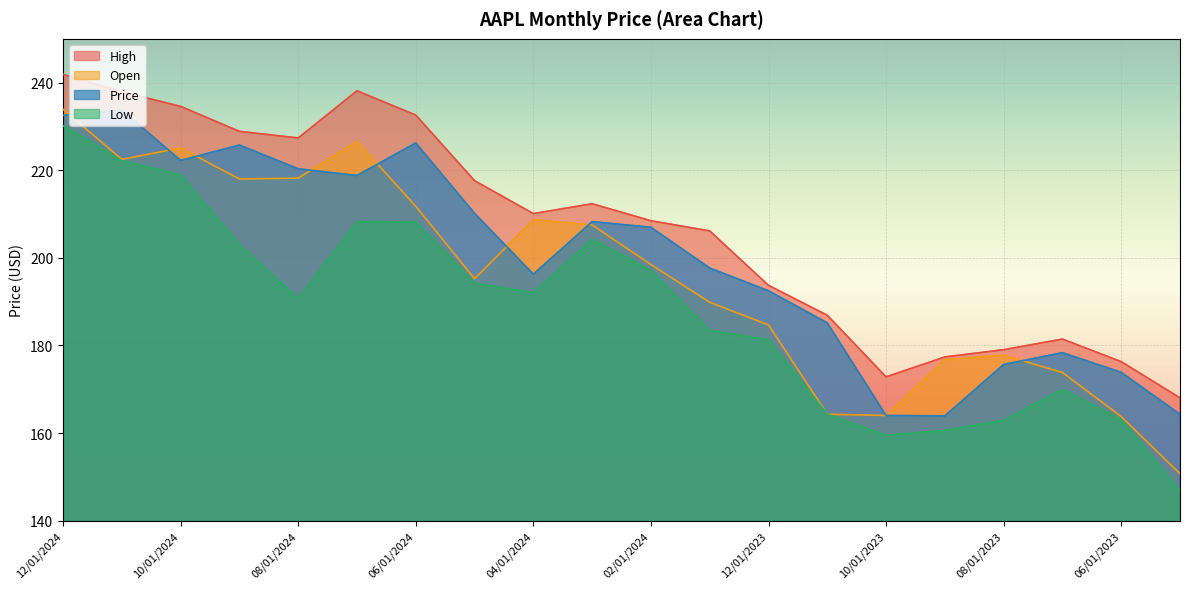

The Price series shows 225.8 at 09/01/2024. True or false?

True